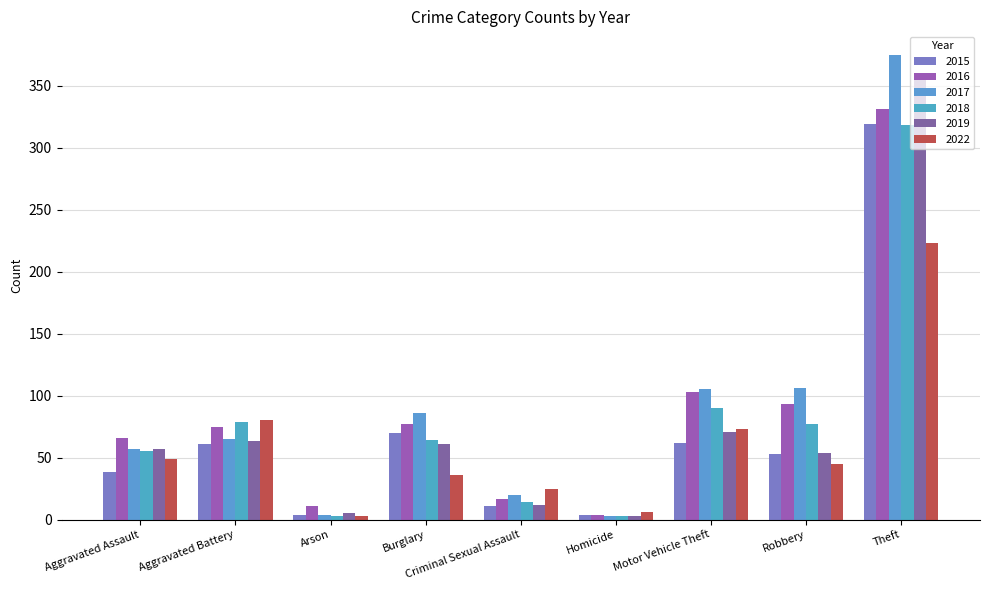

Between Theft and Aggravated Battery, which is larger?

Theft